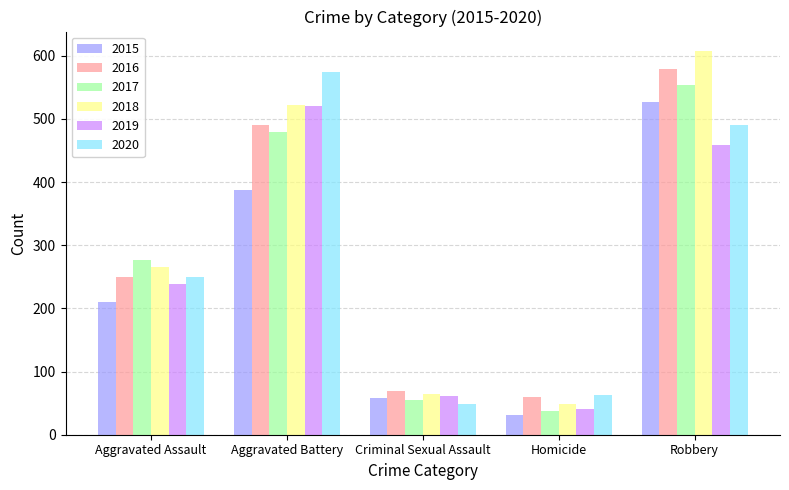

What is the spread (max minus min) of values at Homicide?

31